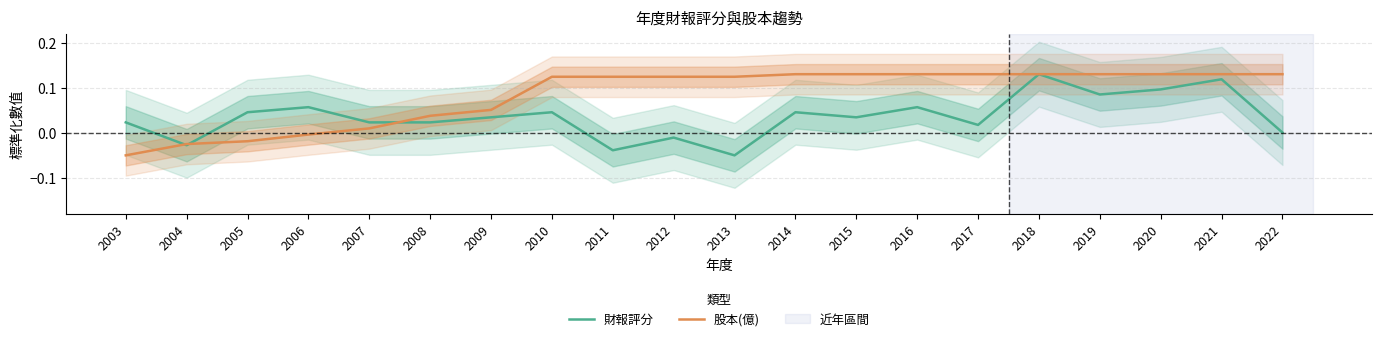

Is it true that 股本(億) equals 0.1 at 2022?

True